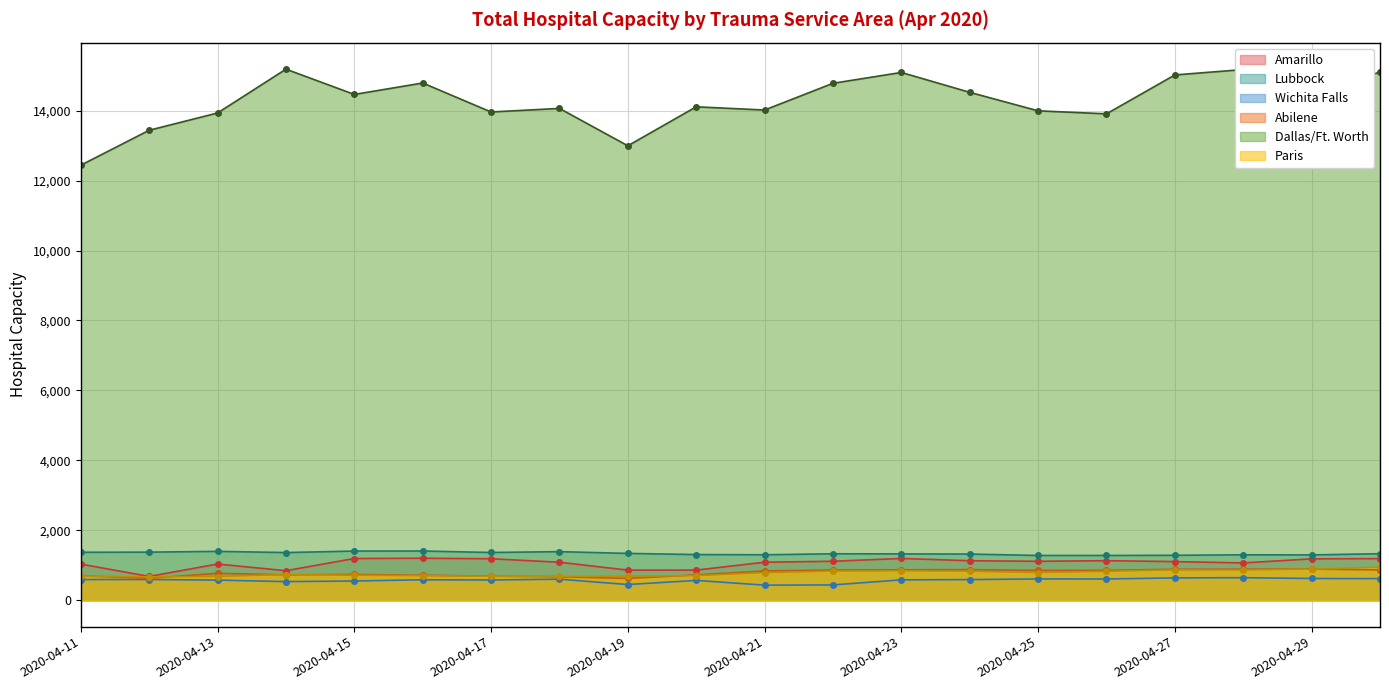

At which label is Paris closest to 803?

2020-04-25